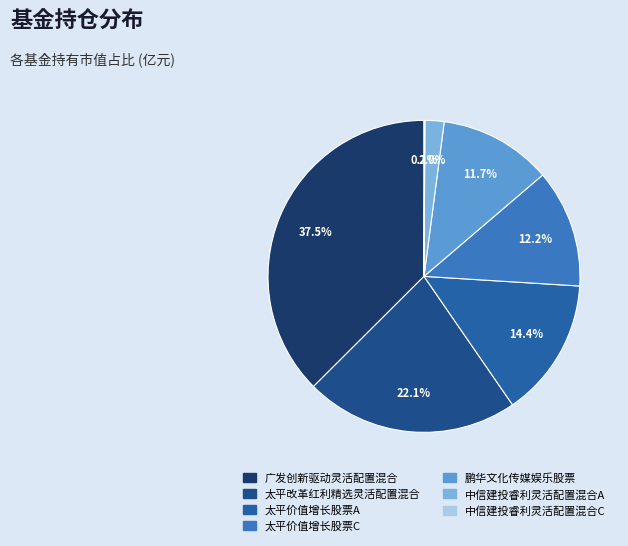

Is it true that 太平价值增长股票C is 12% of the pie?

True